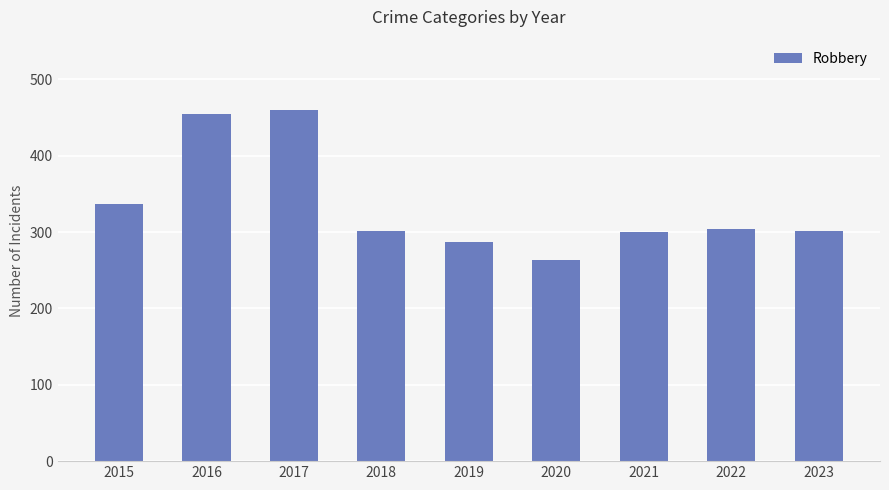

What is the greatest value displayed?

460